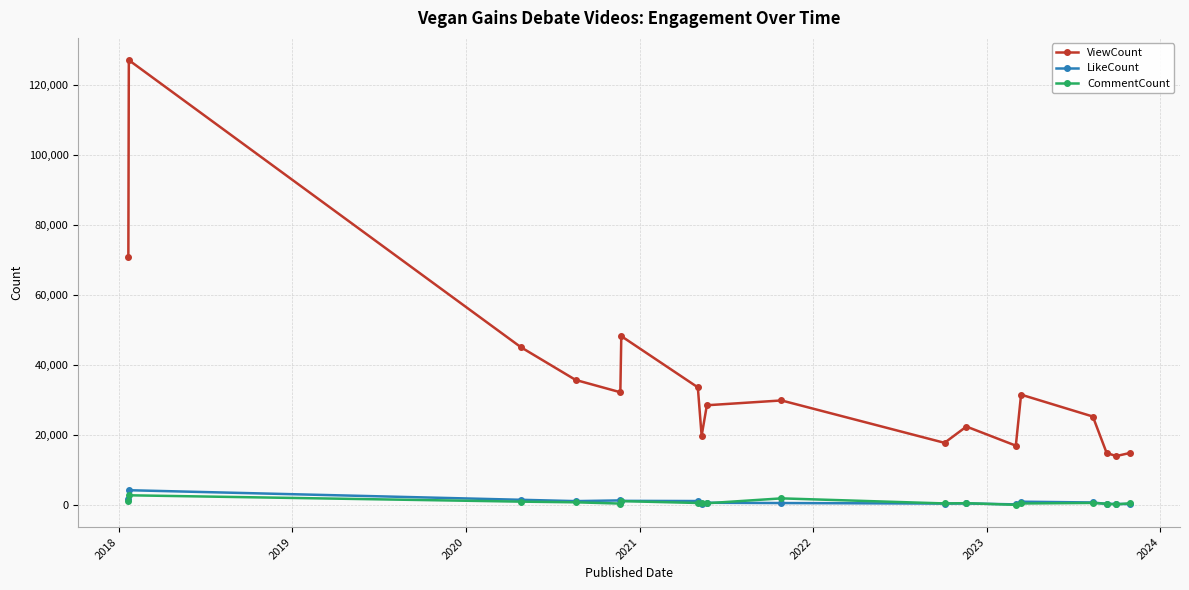

What is the difference between the maximum and minimum values in the LikeCount series?

4043